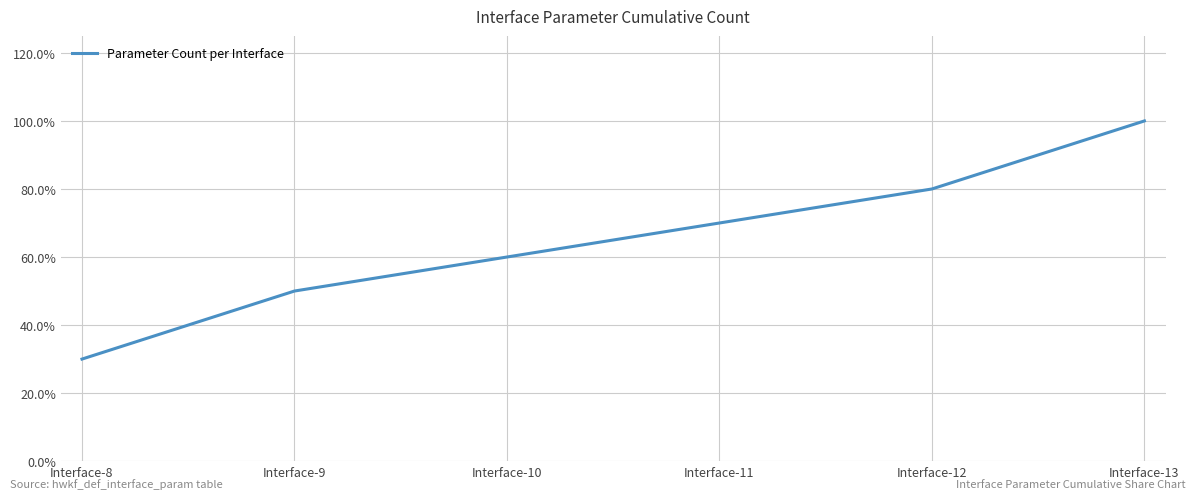

What is the average value?

0.7